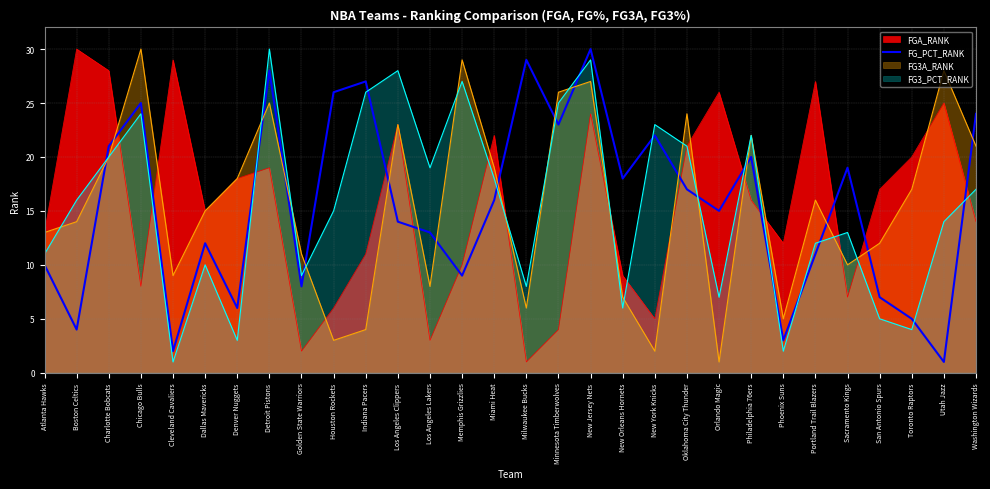

What is the difference between the highest and lowest values at Oklahoma City Thunder?

7